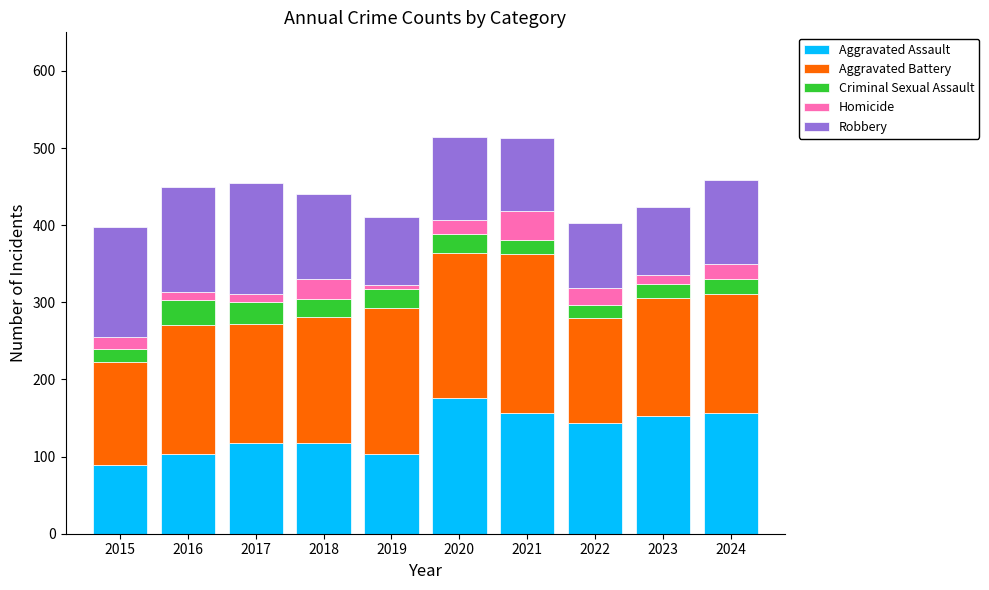

How many bars are there in total?

10